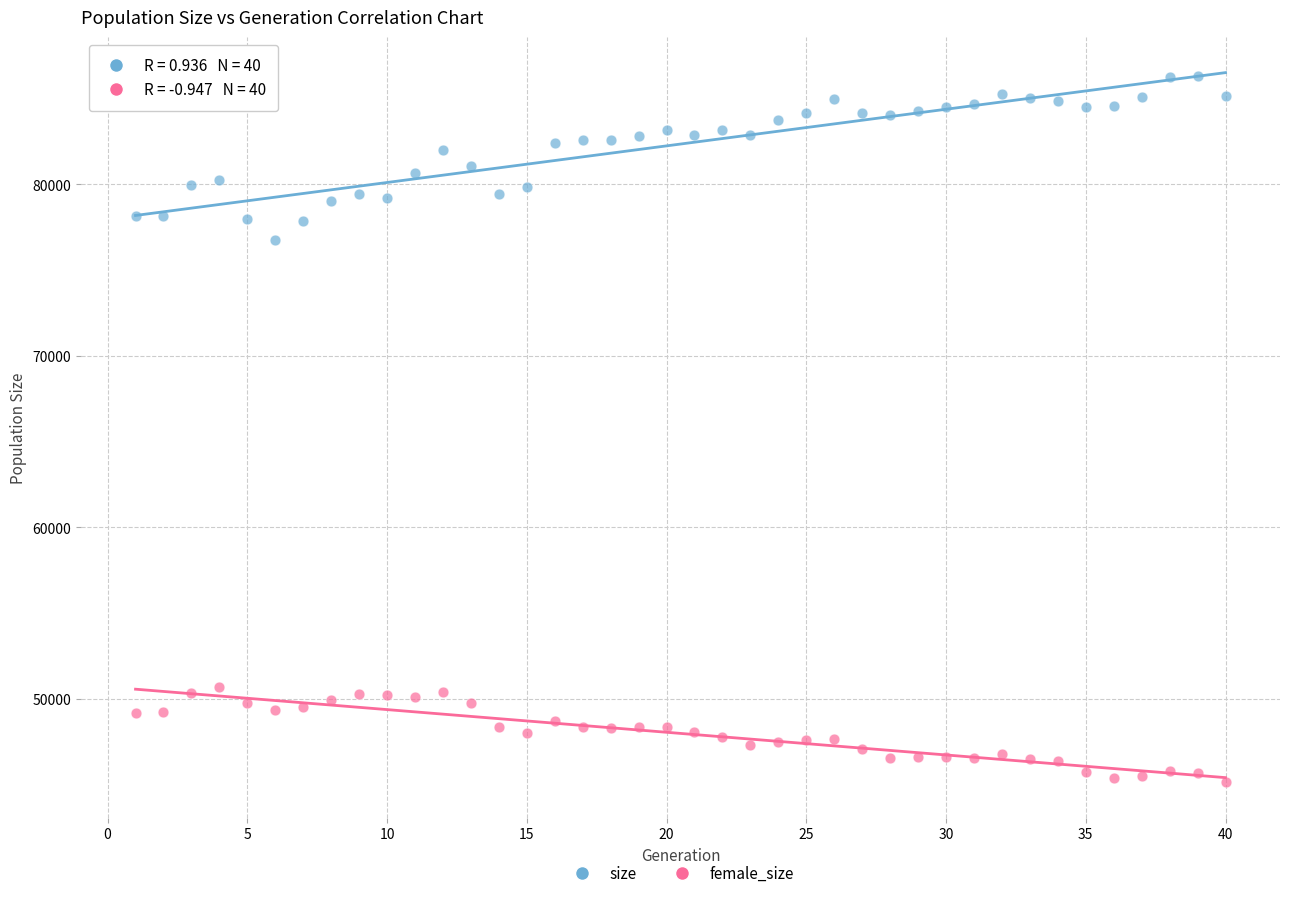

Which series contains the highest Y value?

size